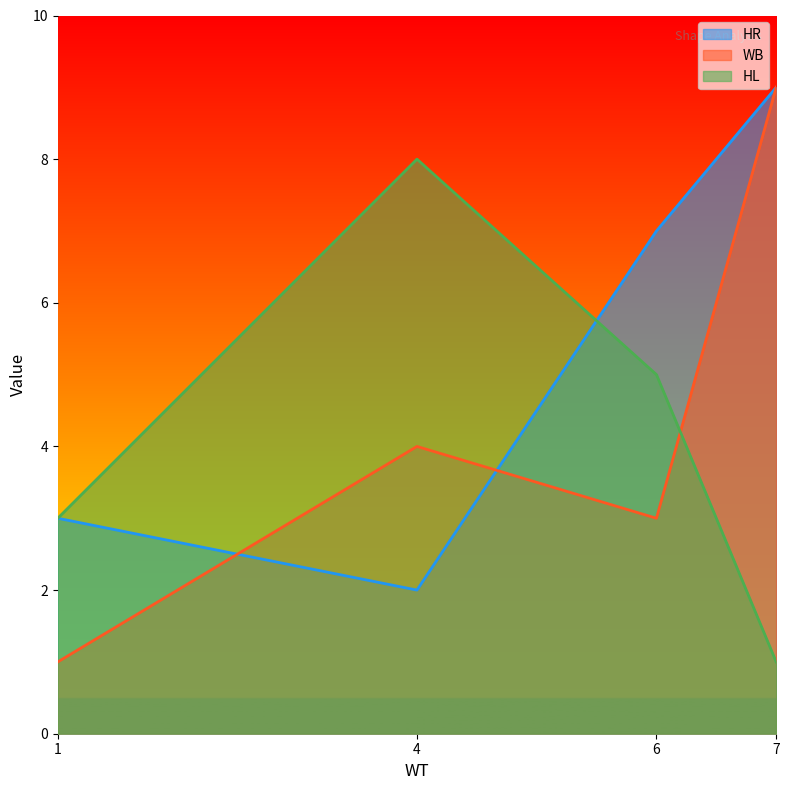

How many HR values are between 3 and 9?

3